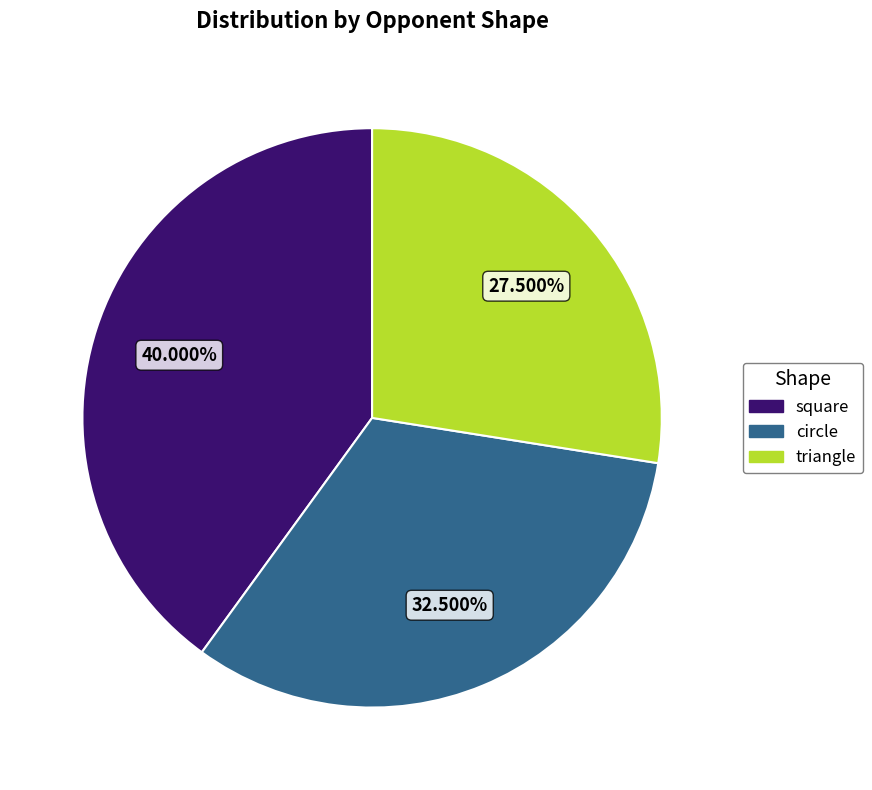

Rank the categories by value from highest to lowest.

square, circle, triangle